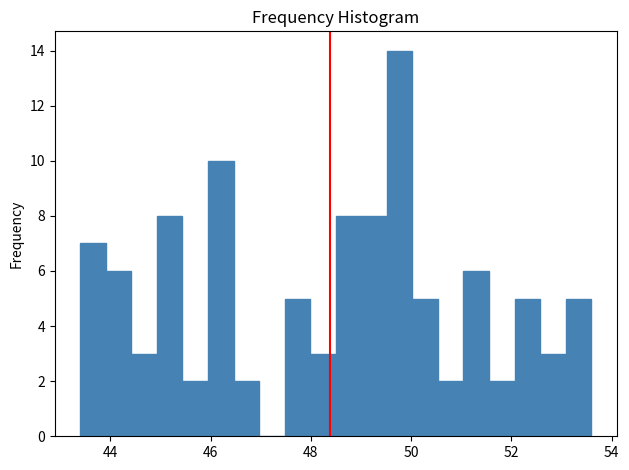

Read against the x-axis, roughly where is the centre of the tallest bar?

49.8